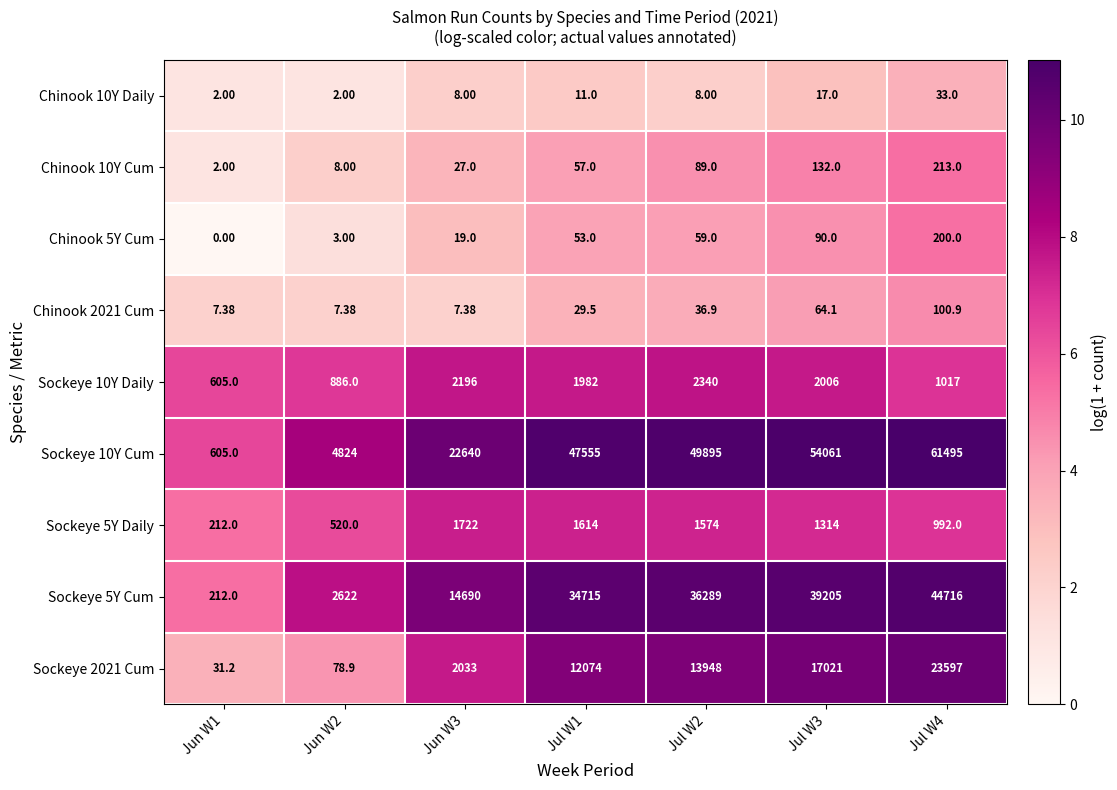

Count the number of data series in this chart.

9